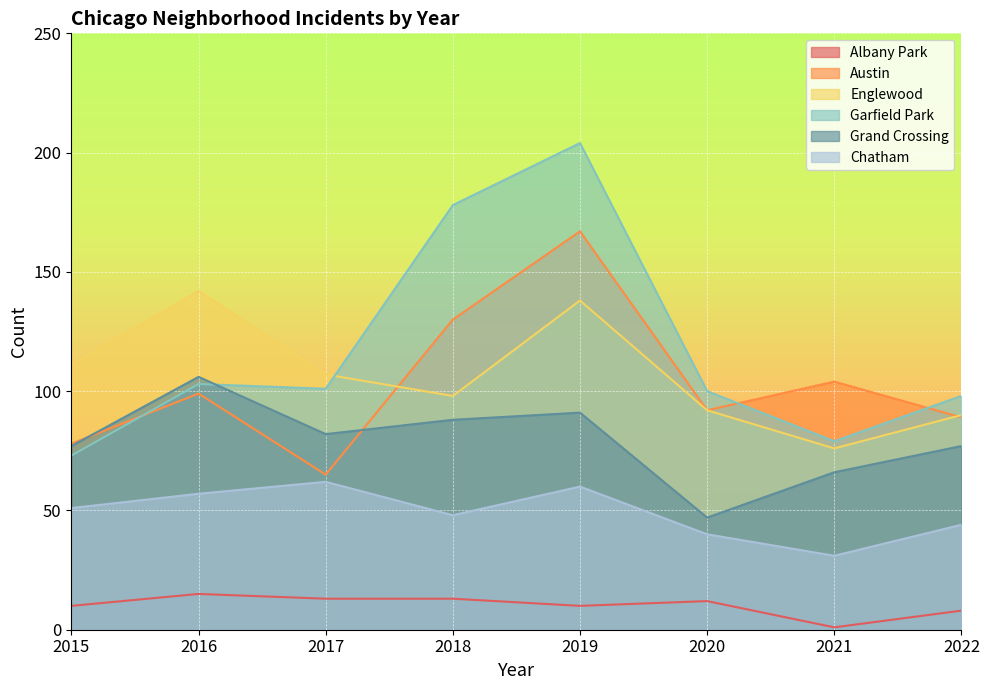

Reading left to right, list all the values displayed in this chart.

Albany Park: 10	15	13	13	10	12	1	8
Austin: 78	99	65	130	167	92	104	89
Englewood: 111	142	107	98	138	92	76	90
Garfield Park: 73	103	101	178	204	100	79	98
Grand Crossing: 77	106	82	88	91	47	66	77
Chatham: 51	57	62	48	60	40	31	44